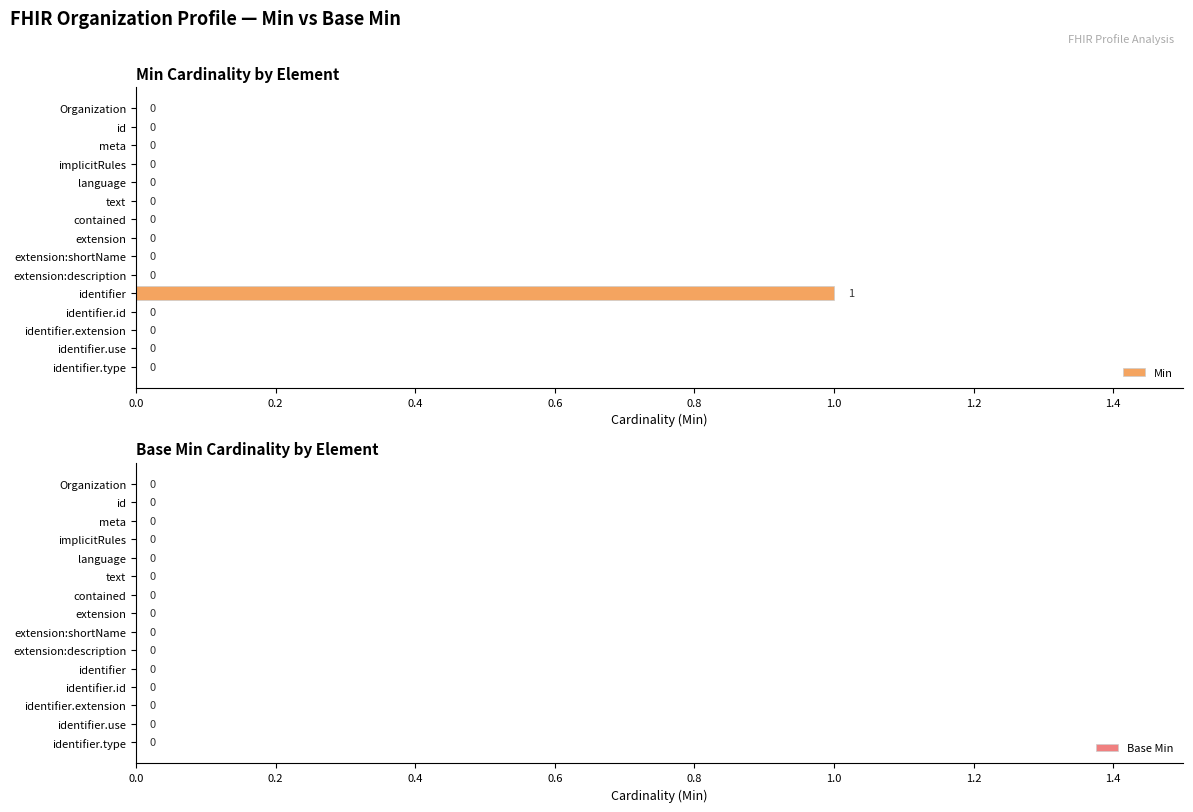

Which category has the highest value across all series?

identifier